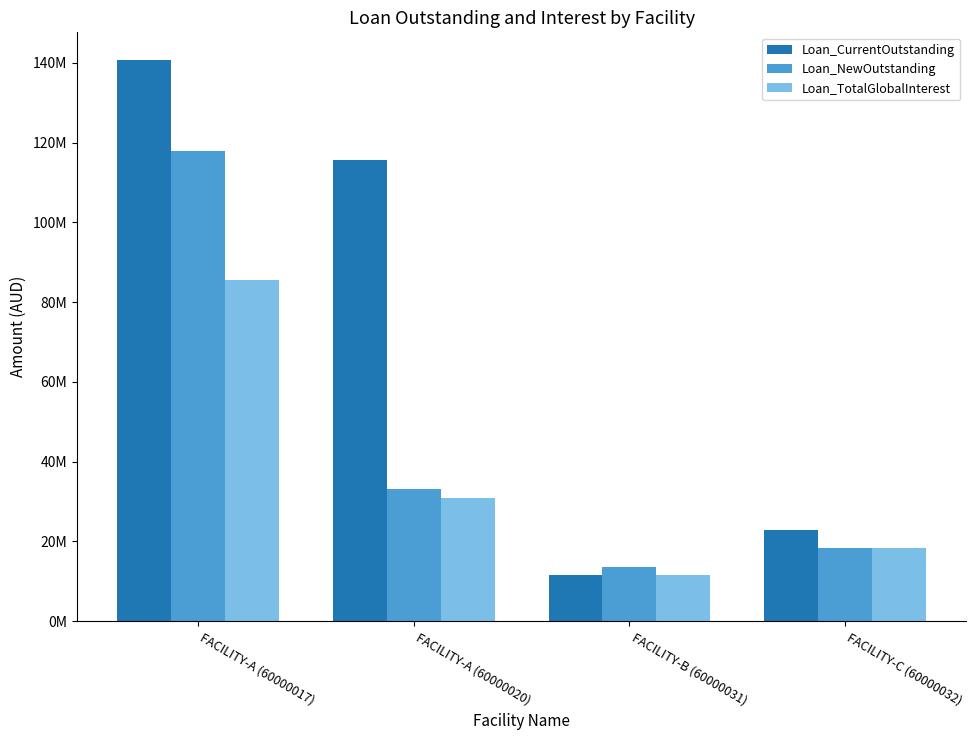

What is the highest value of the Loan_TotalGlobalInterest series?

85552515.5